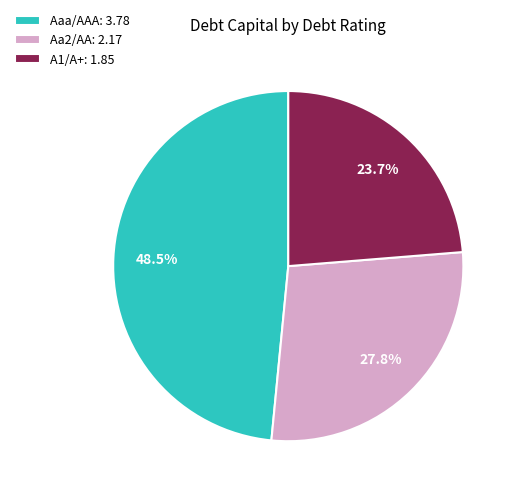

How many slices are in this pie chart?

3